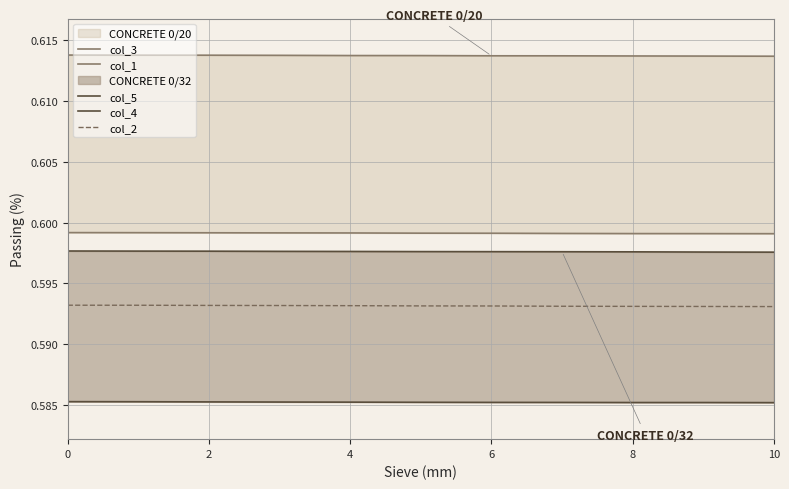

Between 2 and 10, which is larger?

2